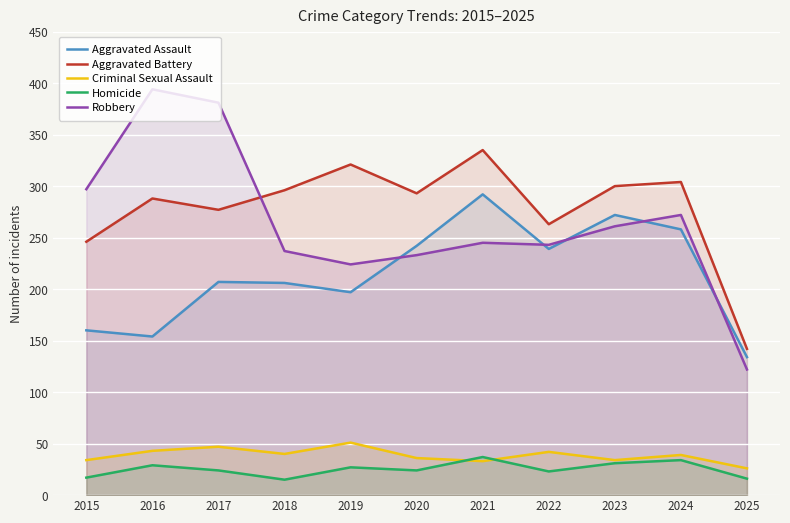

What is the value of the Aggravated Assault point at the 10th from the left?

258